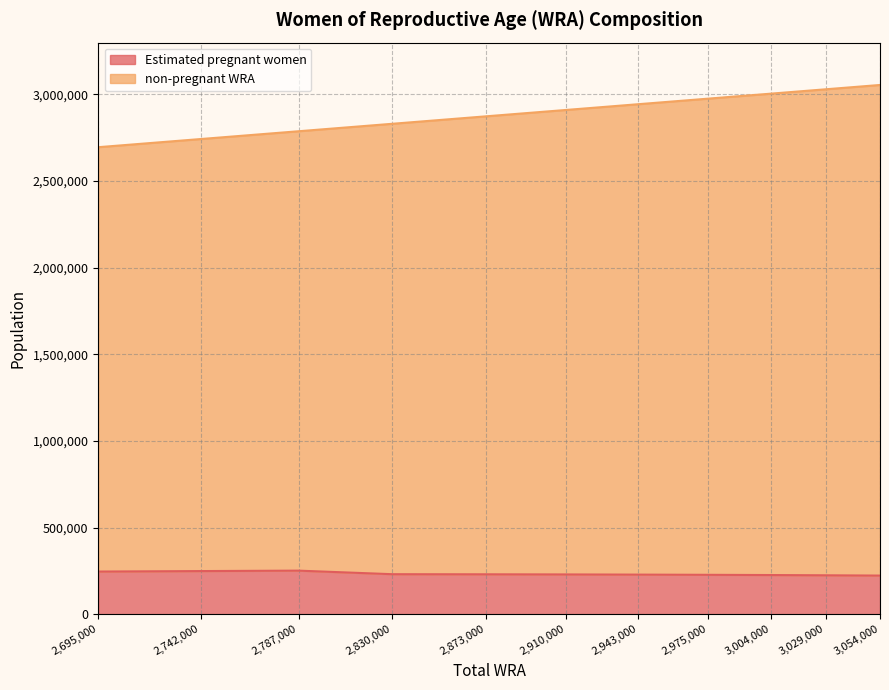

Where does the non-pregnant WRA series first go above 2910000?

2943000